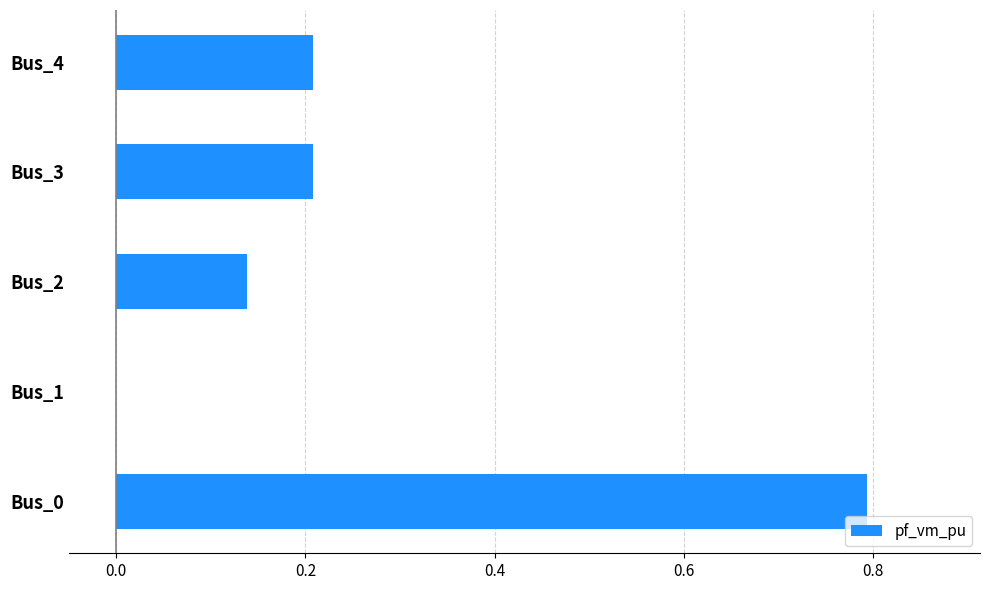

What is the sum of the values at Bus_1 and Bus_0?

0.8